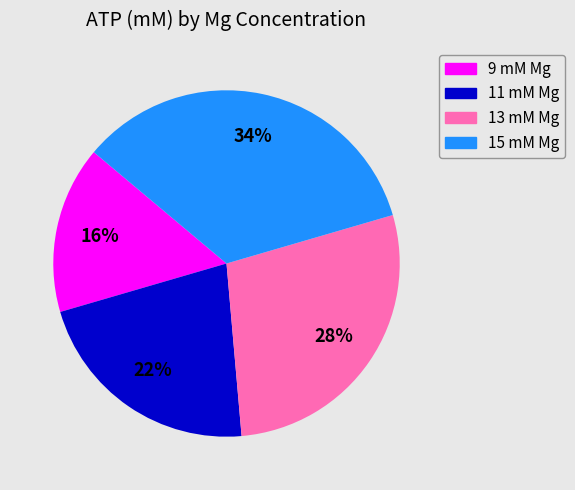

The 13 mM Mg slice represents 40% of the pie. True or false?

False